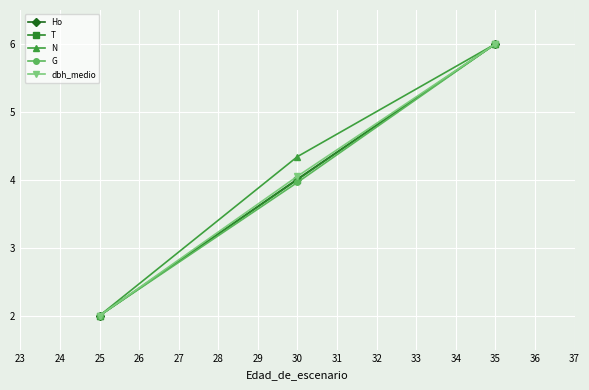

Which category has the highest value in the N series?

35